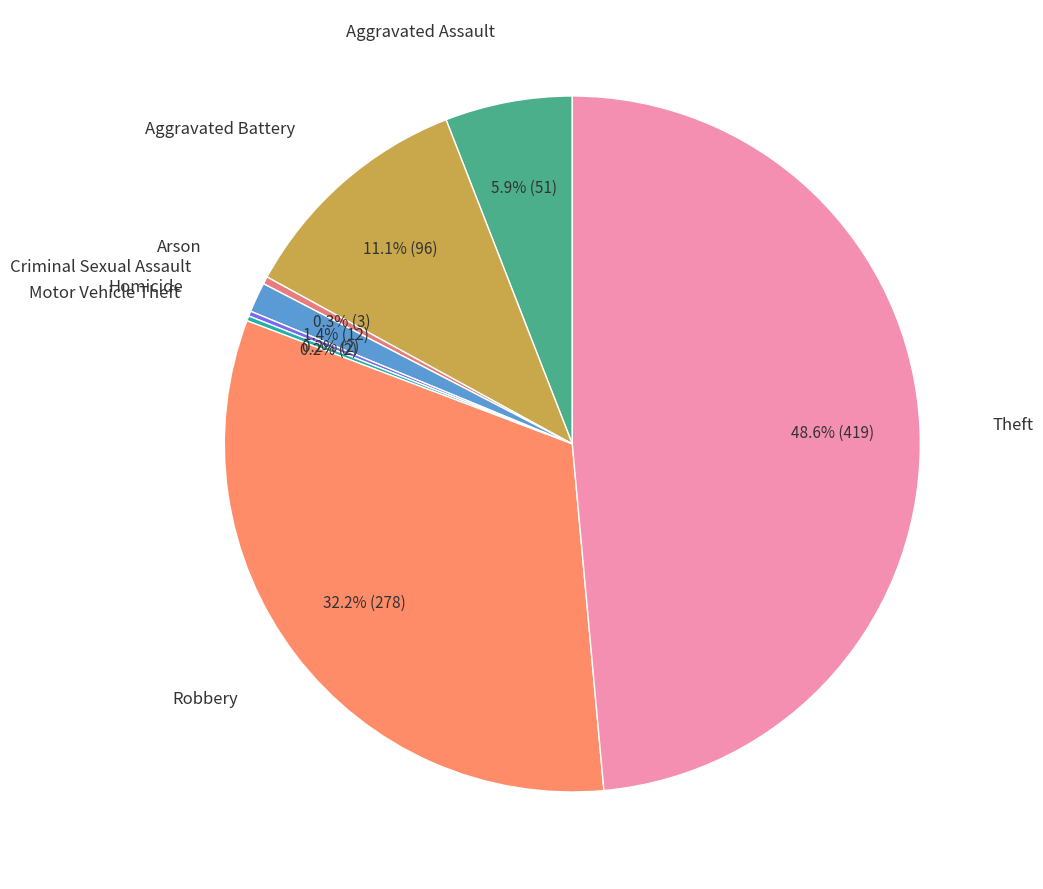

What is the smallest slice in the pie chart?

Homicide